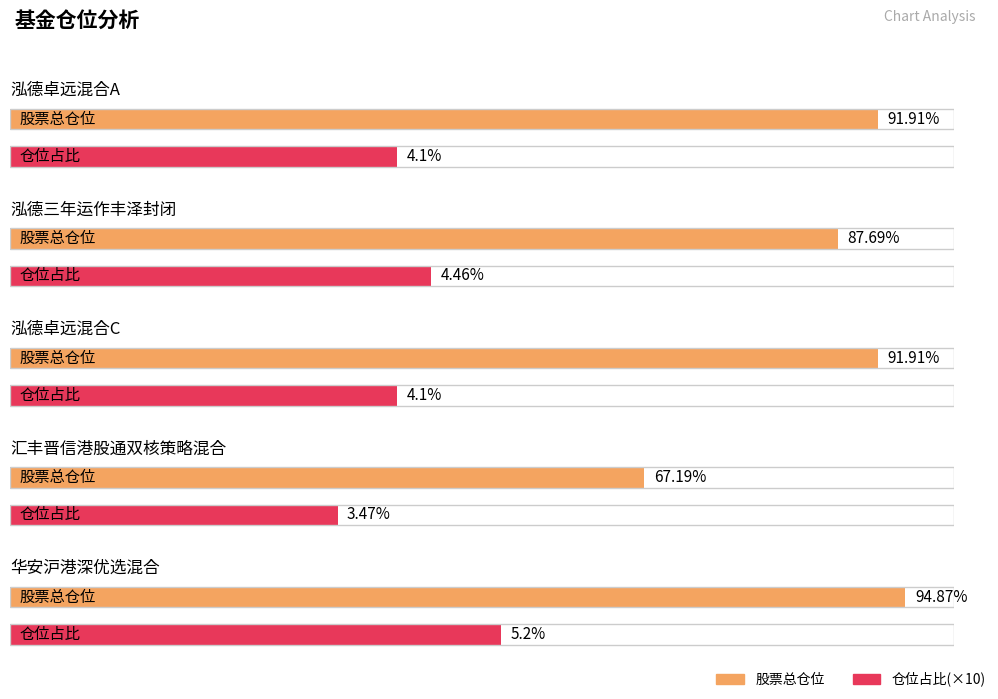

Which series has the largest total across all categories?

股票总仓位